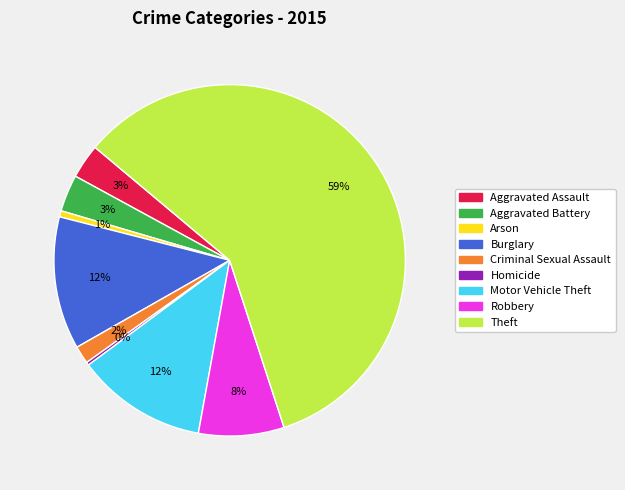

To the nearest percent, what is the difference between the largest and smallest slice percentages?

59%